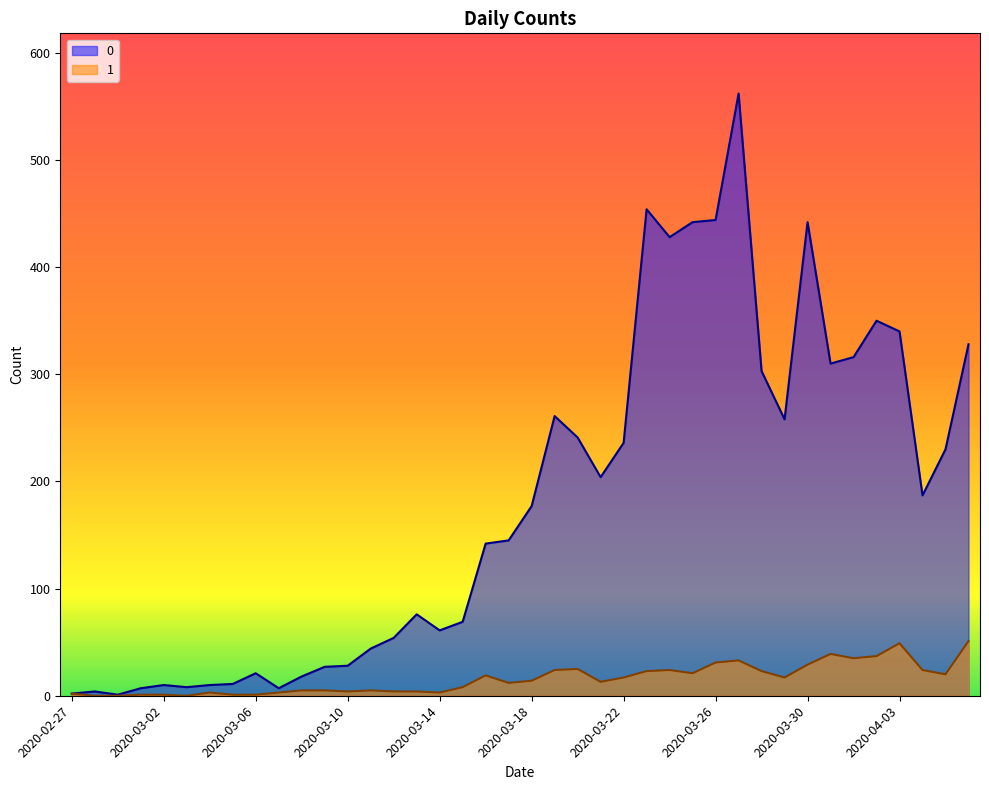

How many interior local valleys does the 1 series have?

9